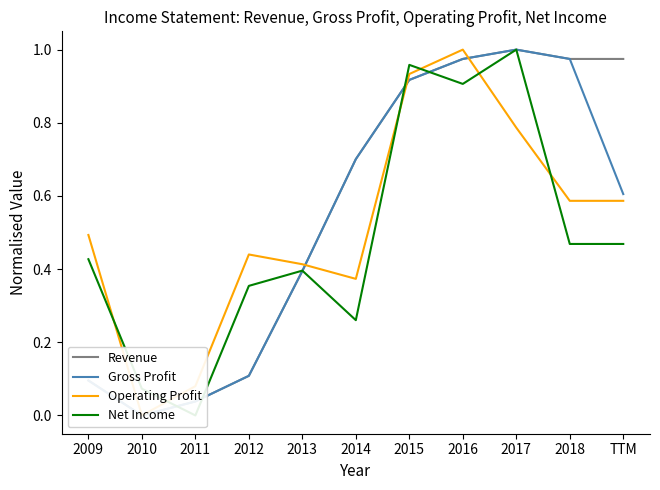

After their last crossing, which series has the higher values: Gross Profit or Operating Profit?

Gross Profit